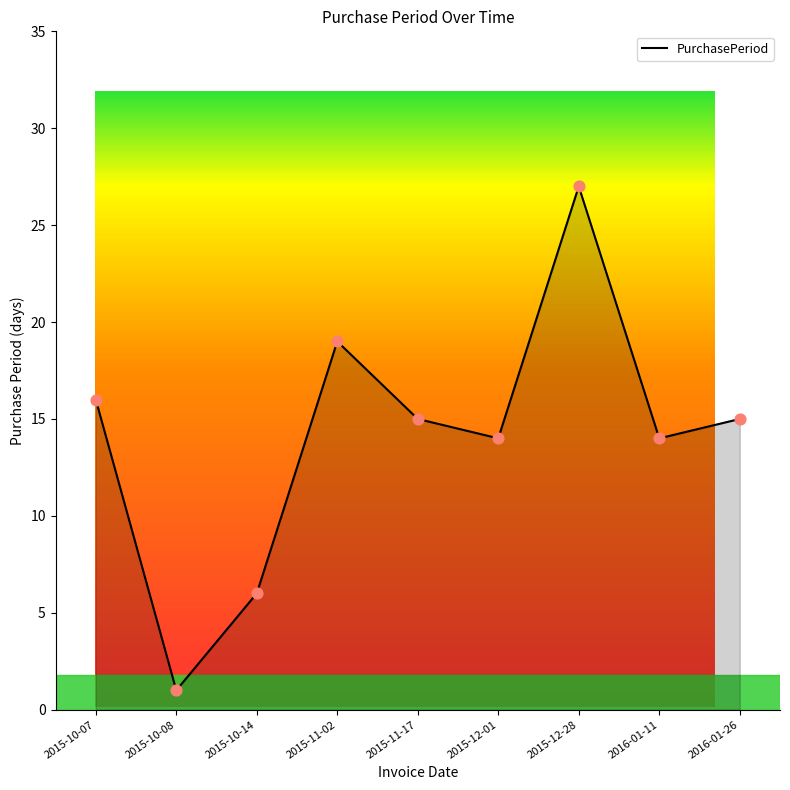

What is the change in value from 2015-10-07 to 2015-11-02?

+3